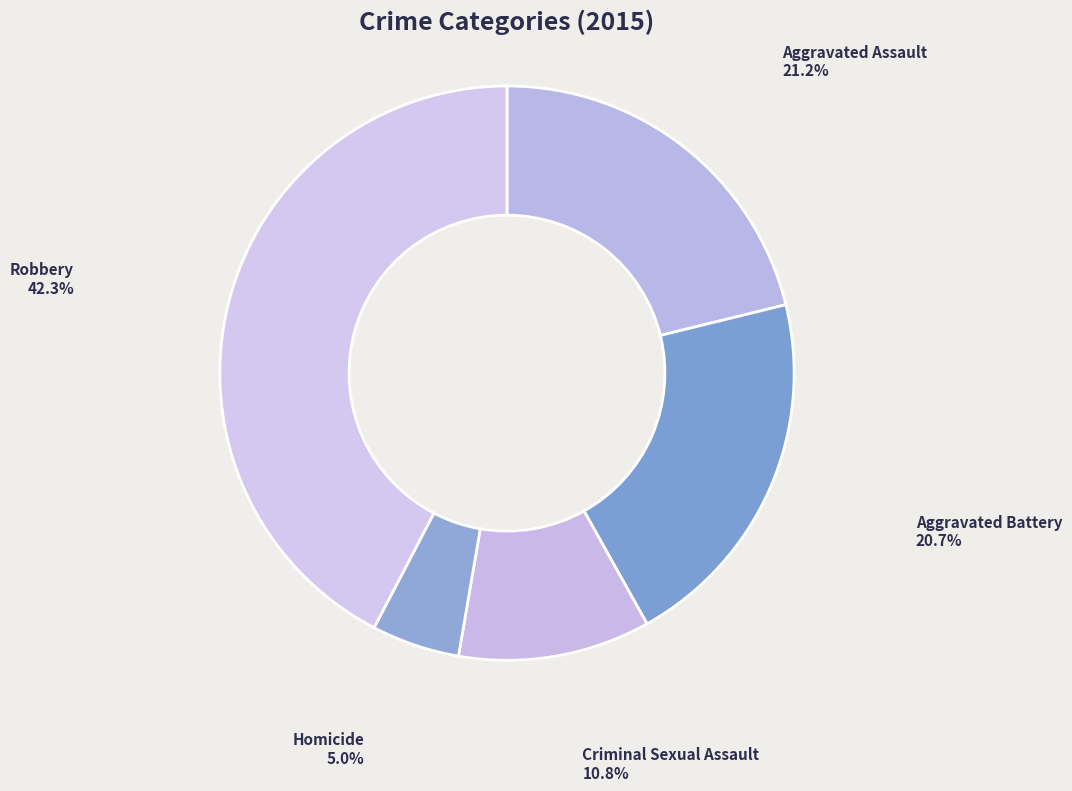

How many segments does this pie chart have?

5